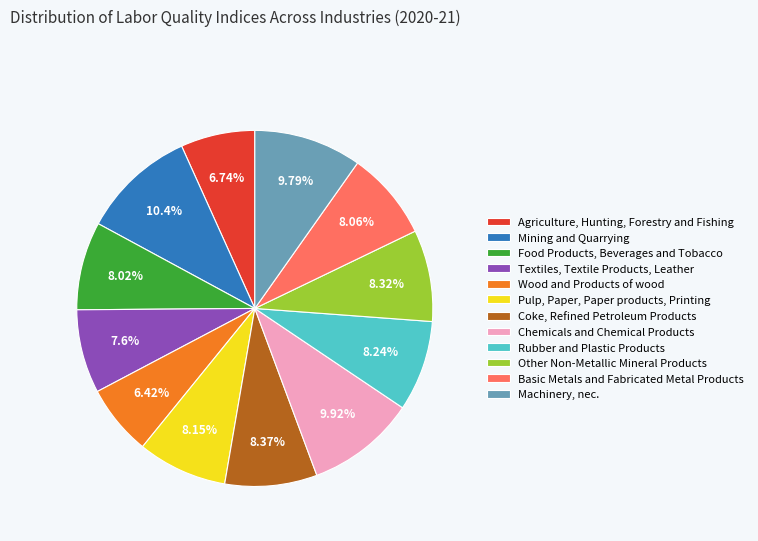

How much of the chart is everything except Chemicals and Chemical Products?

90.1%